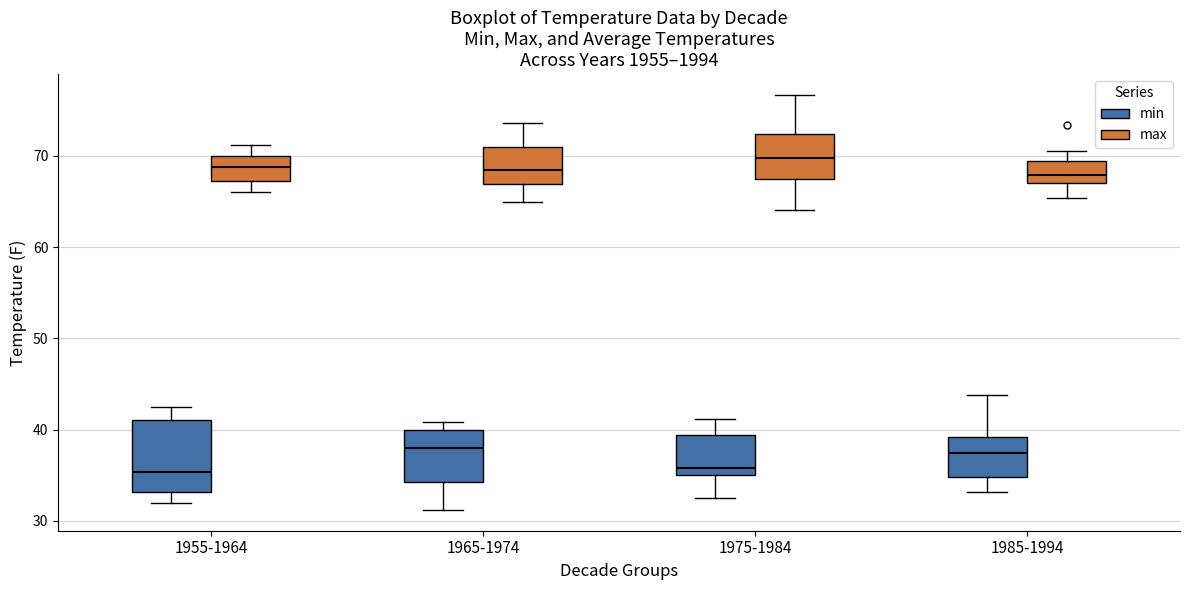

Reading left to right, read every box against the y-axis: the position of its median line, the range the box covers, and the ends of its whiskers. The values are not printed on the chart, so give them approximately, as read against the axis.

1955-1964 (min): median 35, box 33 to 41, whiskers 32 to 42
1955-1964 (max): median 69, box 67 to 70, whiskers 66 to 71
1965-1974 (min): median 38, box 34 to 40, whiskers 31 to 41
1965-1974 (max): median 68, box 67 to 71, whiskers 65 to 74
1975-1984 (min): median 36, box 35 to 39, whiskers 32 to 41
1975-1984 (max): median 70, box 67 to 72, whiskers 64 to 77
1985-1994 (min): median 37, box 35 to 39, whiskers 33 to 44
1985-1994 (max): median 68, box 67 to 69, whiskers 65 to 71